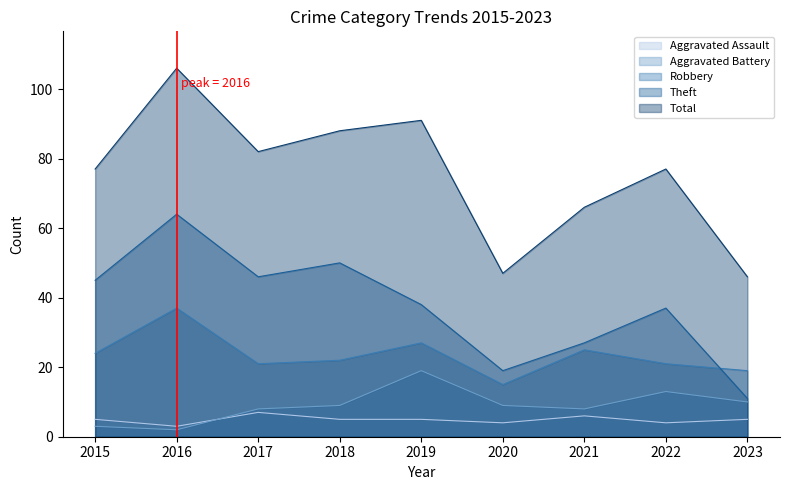

Where is the first local maximum for Robbery?

2016